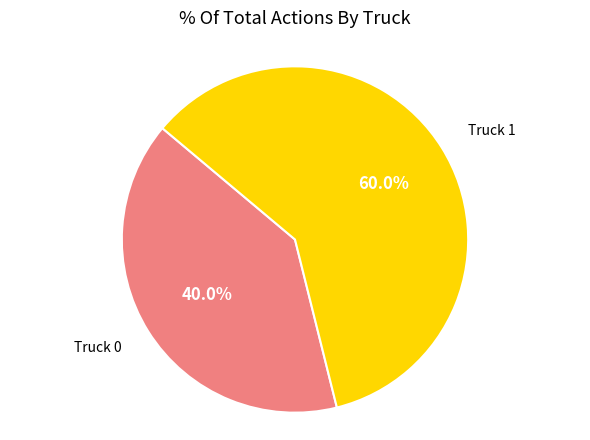

Which slice is the smallest?

Truck 0